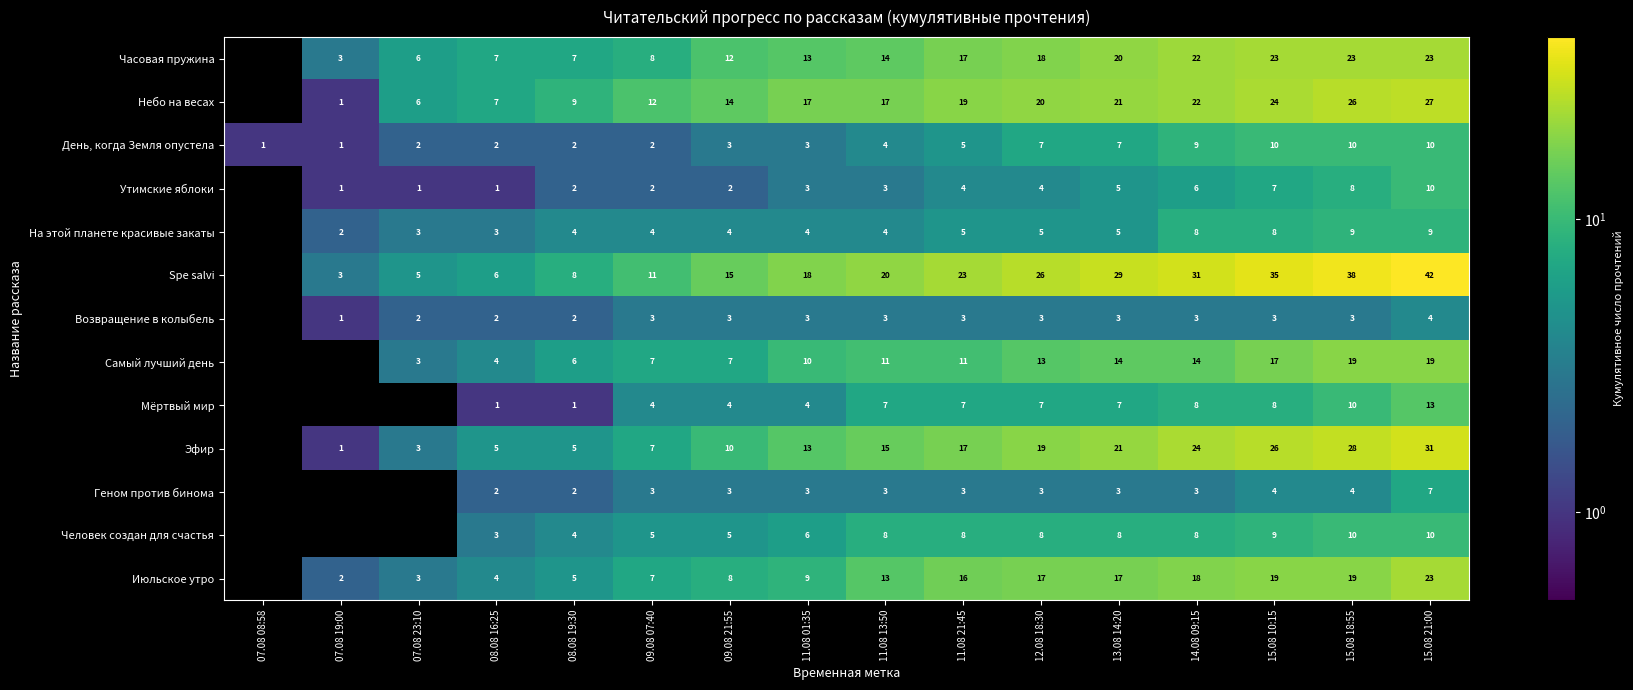

Between 12.08 18:30 and 15.08 10:15, which series saw the biggest shift?

Spe salvi